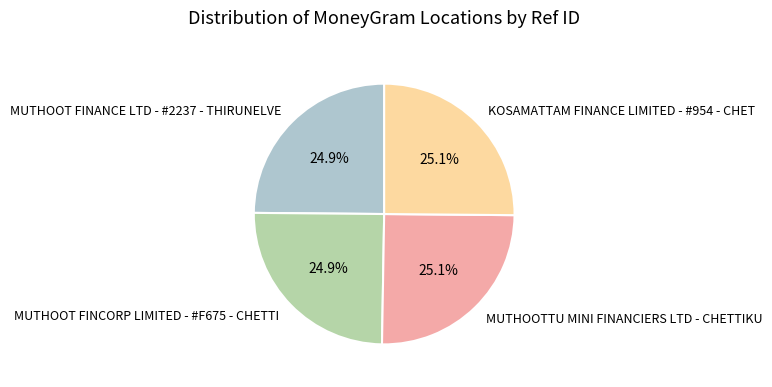

Is there any slice that represents more than half of the pie?

No